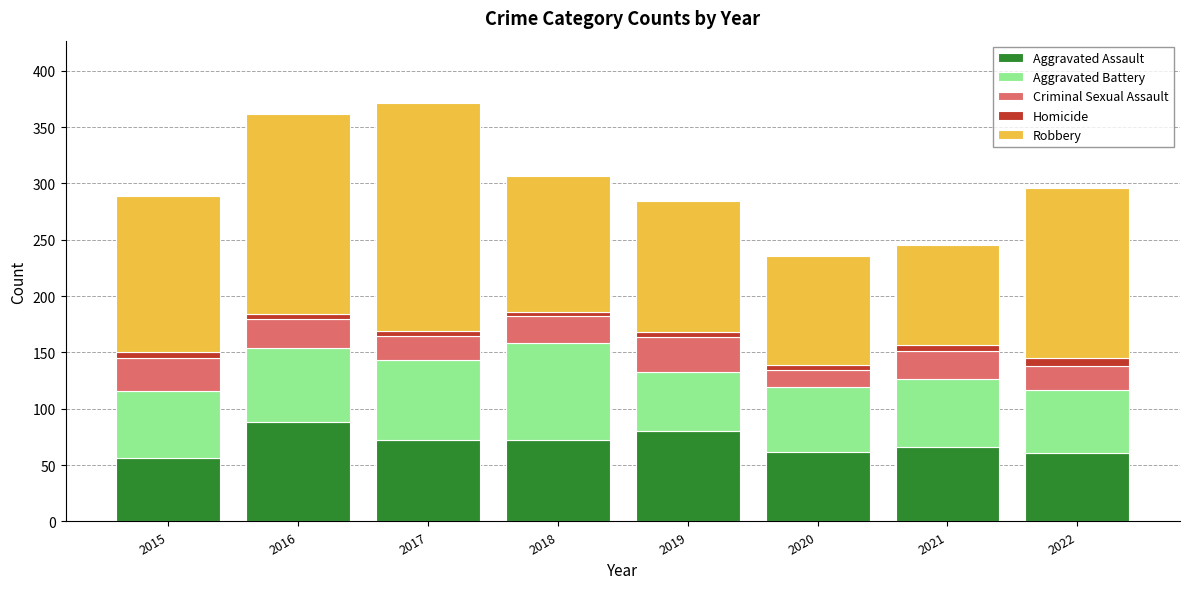

What is the difference between the maximum and minimum values in the Aggravated Assault series?

32